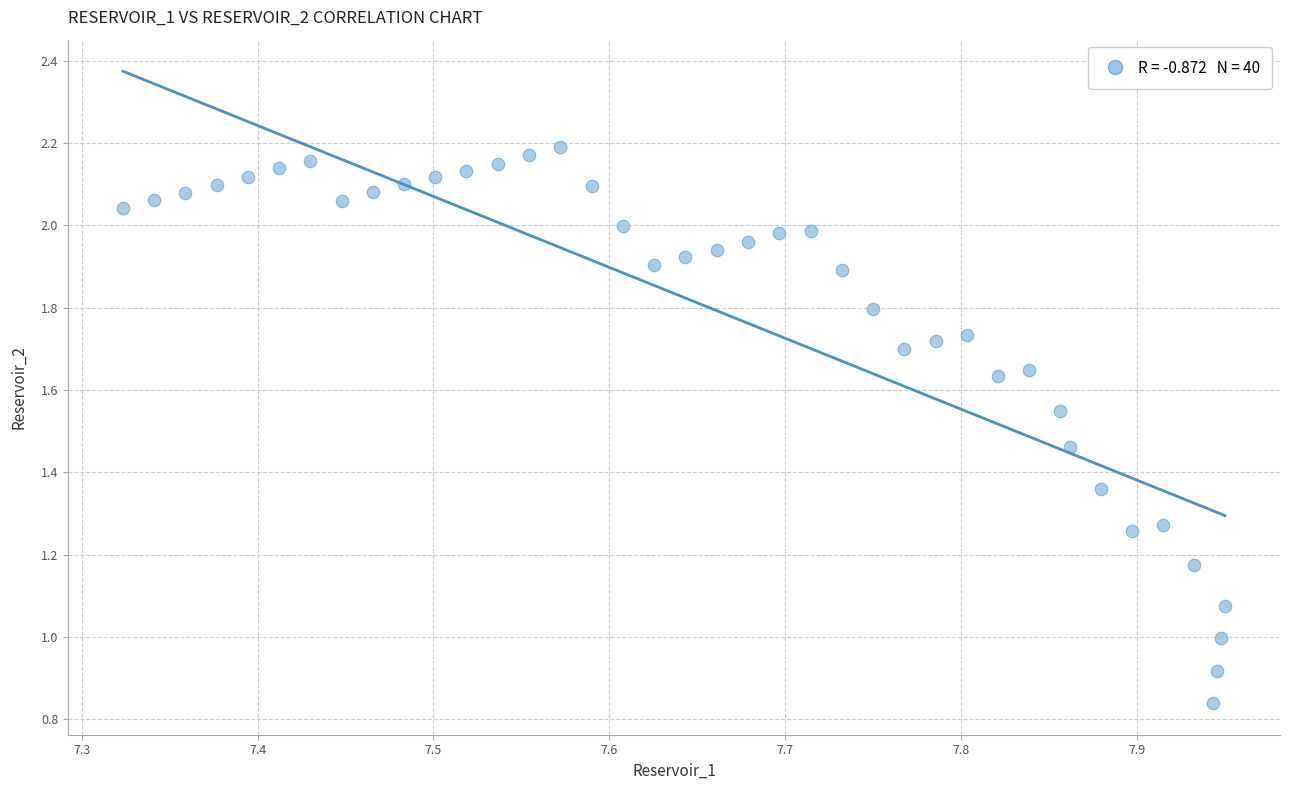

What is the range of X values (max minus min)?

0.6